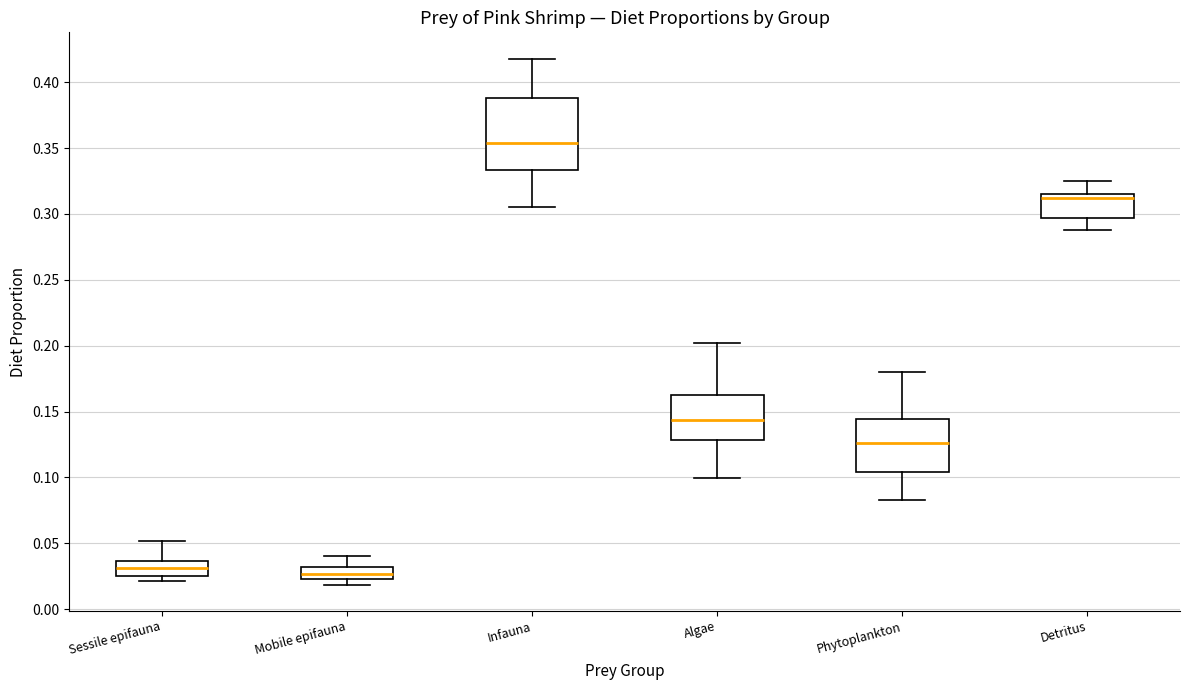

Reading left to right, read every box against the y-axis: the position of its median line, the range the box covers, and the ends of its whiskers. The values are not printed on the chart, so give them approximately, as read against the axis.

Sessile epifauna: median 0.030, box 0.025 to 0.035, whiskers 0.020 to 0.050
Mobile epifauna: median 0.025 (inside the box), box 0.025 to 0.030, whiskers 0.020 to 0.040
Infauna: median 0.355, box 0.335 to 0.390, whiskers 0.305 to 0.420
Algae: median 0.145, box 0.130 to 0.160, whiskers 0.100 to 0.200
Phytoplankton: median 0.125, box 0.105 to 0.145, whiskers 0.085 to 0.180
Detritus: median 0.310, box 0.295 to 0.315, whiskers 0.290 to 0.325